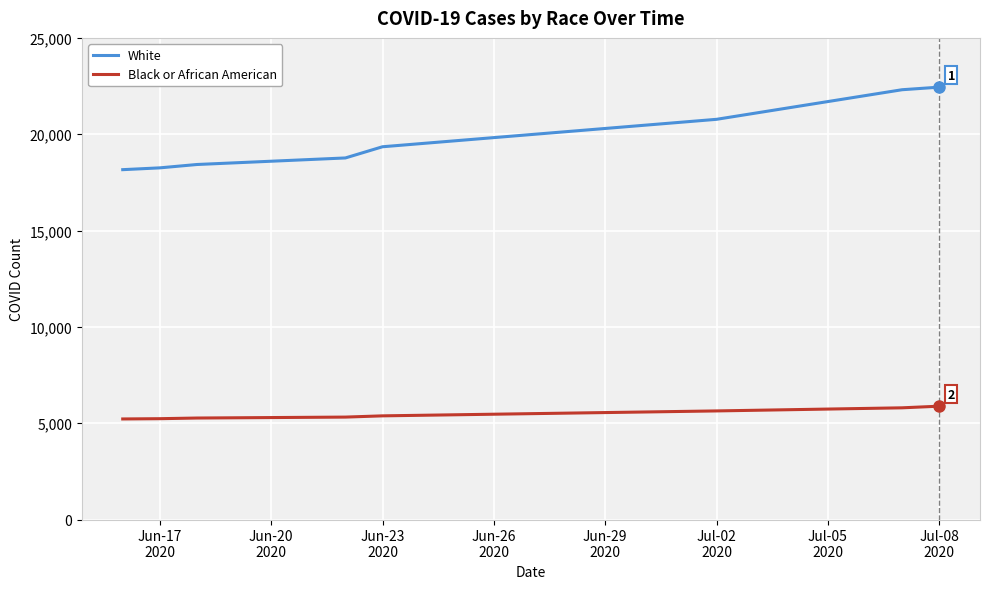

Which series has the largest range (max minus min)?

White